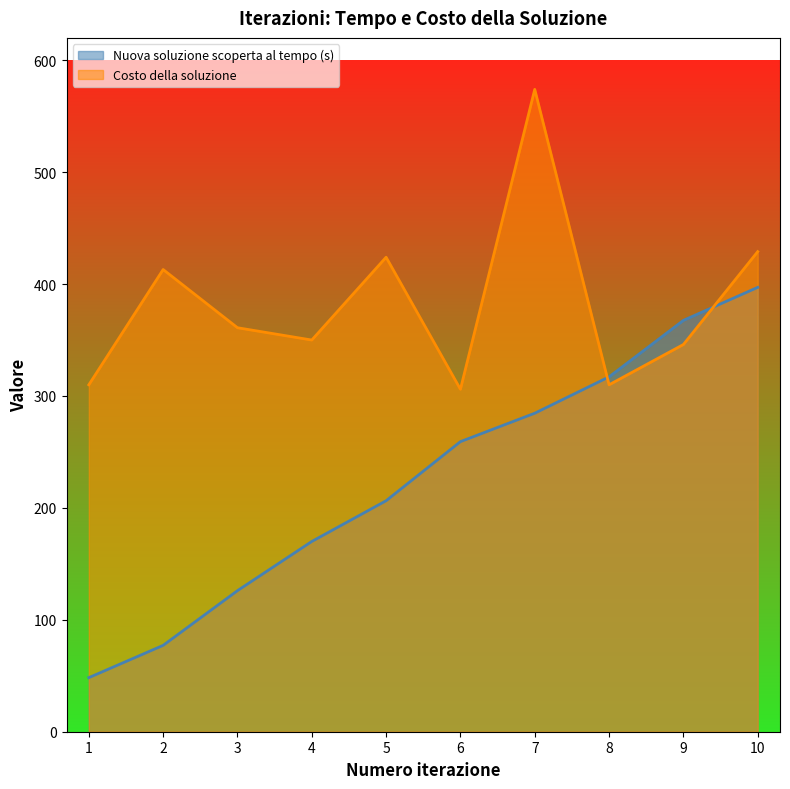

What is the value of the Nuova soluzione scoperta al tempo (s) point at the 10th from the left?

397.1